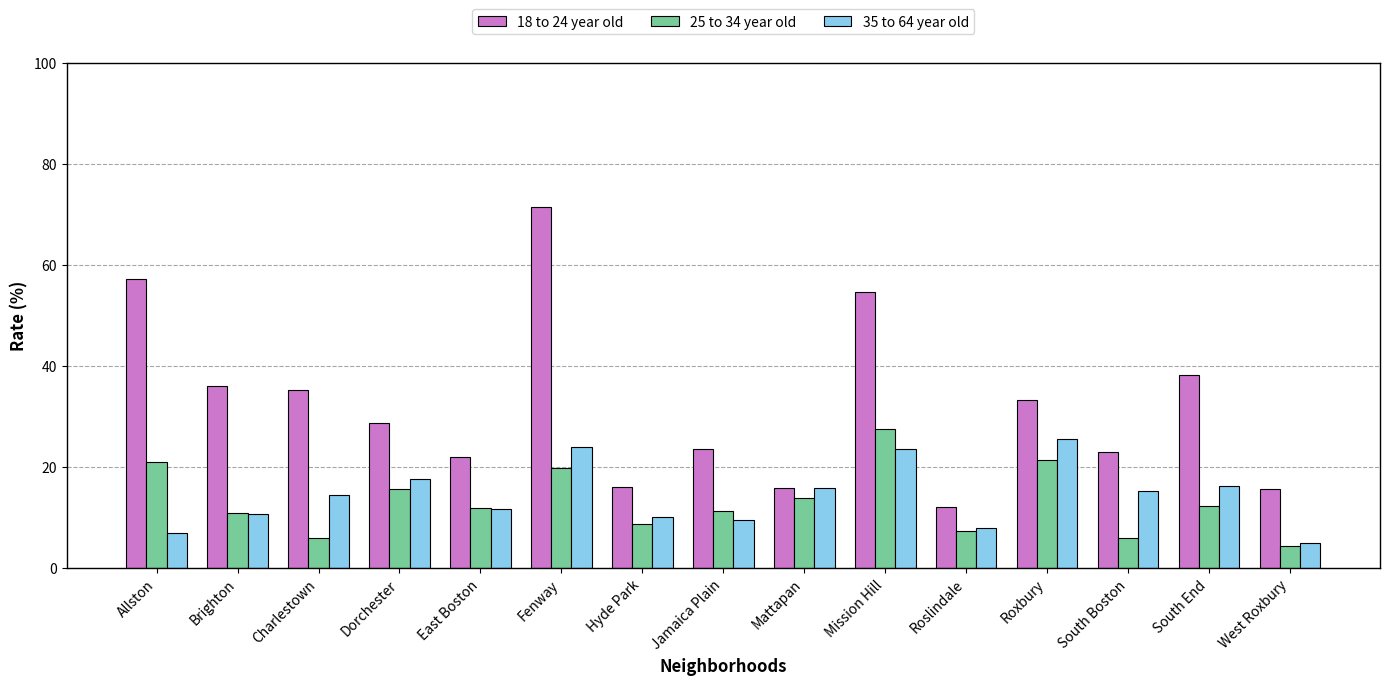

Which label corresponds to the largest value in the chart?

Fenway